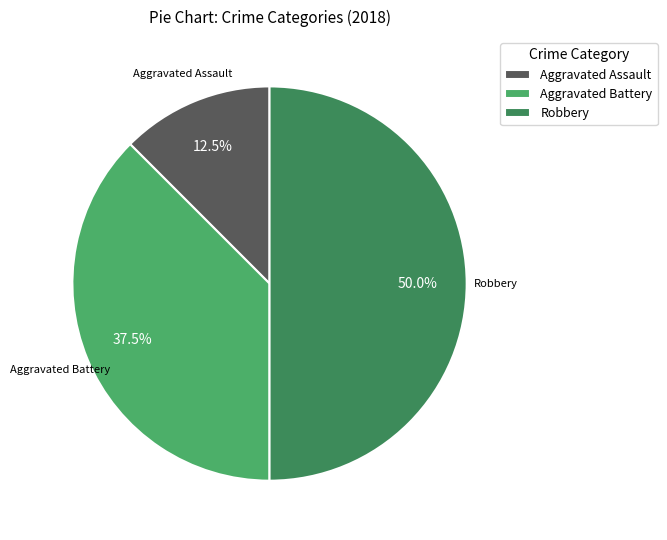

Between Aggravated Assault and Aggravated Battery, which is larger?

Aggravated Battery